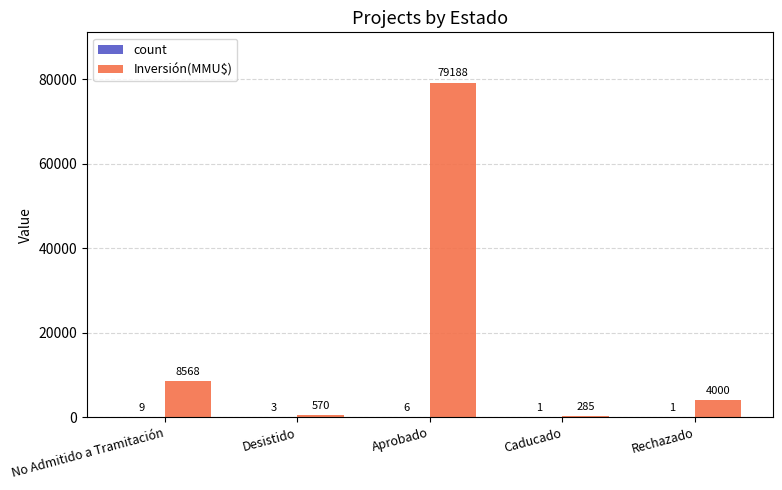

What is the total value across all series at No Admitido a Tramitación?

8577